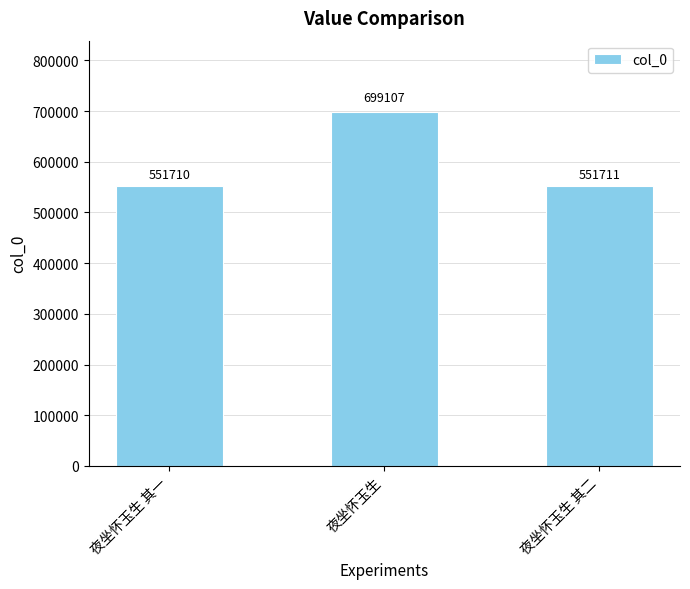

Reading left to right, what are all the values shown in this chart?

夜坐怀玉生 其一=551710	夜坐怀玉生=699107	夜坐怀玉生 其二=551711